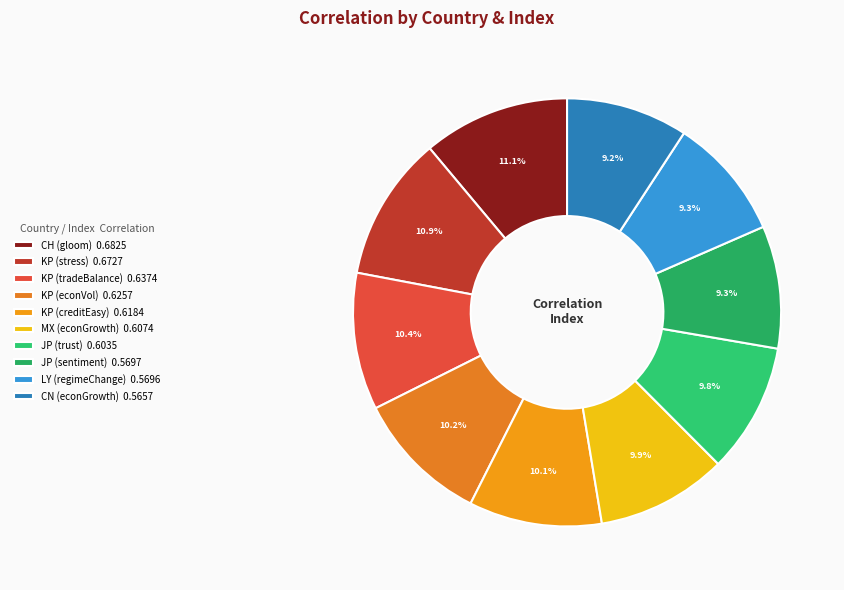

To the nearest percent, what is the difference between the largest and smallest slice percentages?

2%